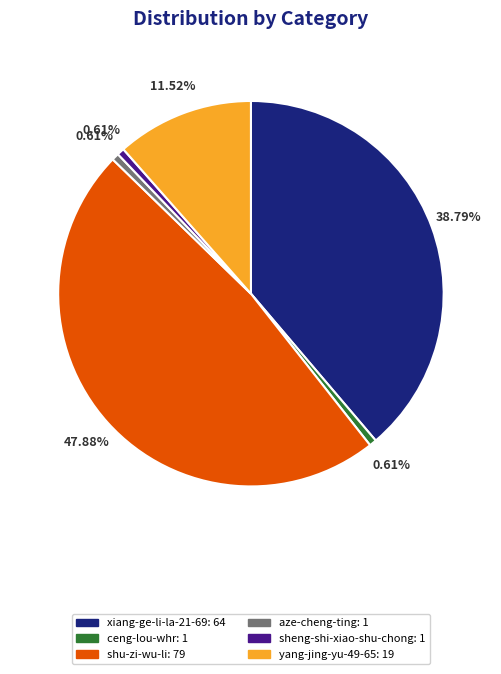

To the nearest percent, what percentage of the pie is sheng-shi-xiao-shu-chong?

1%